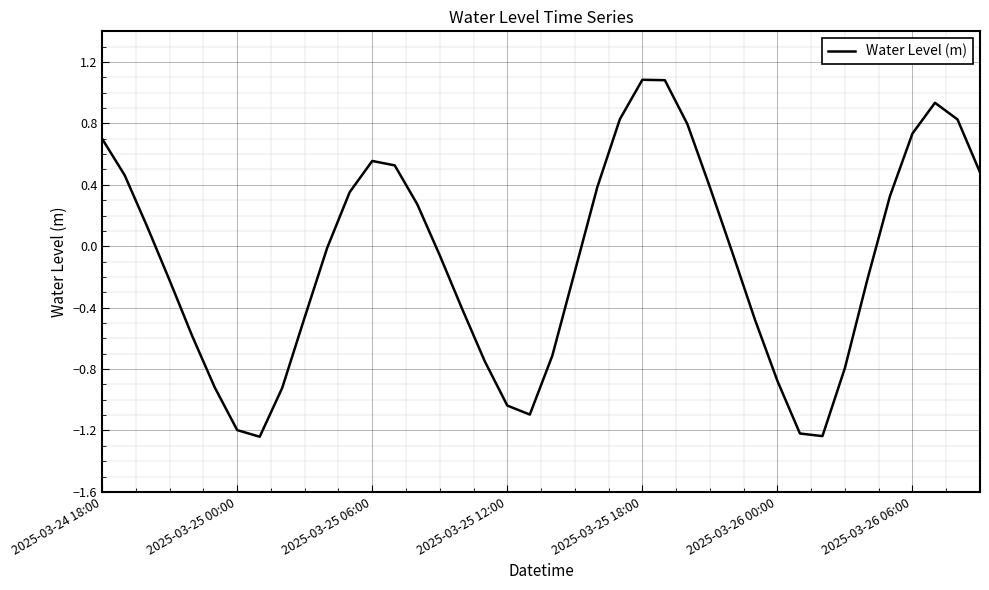

What is the greatest value displayed?

1.1